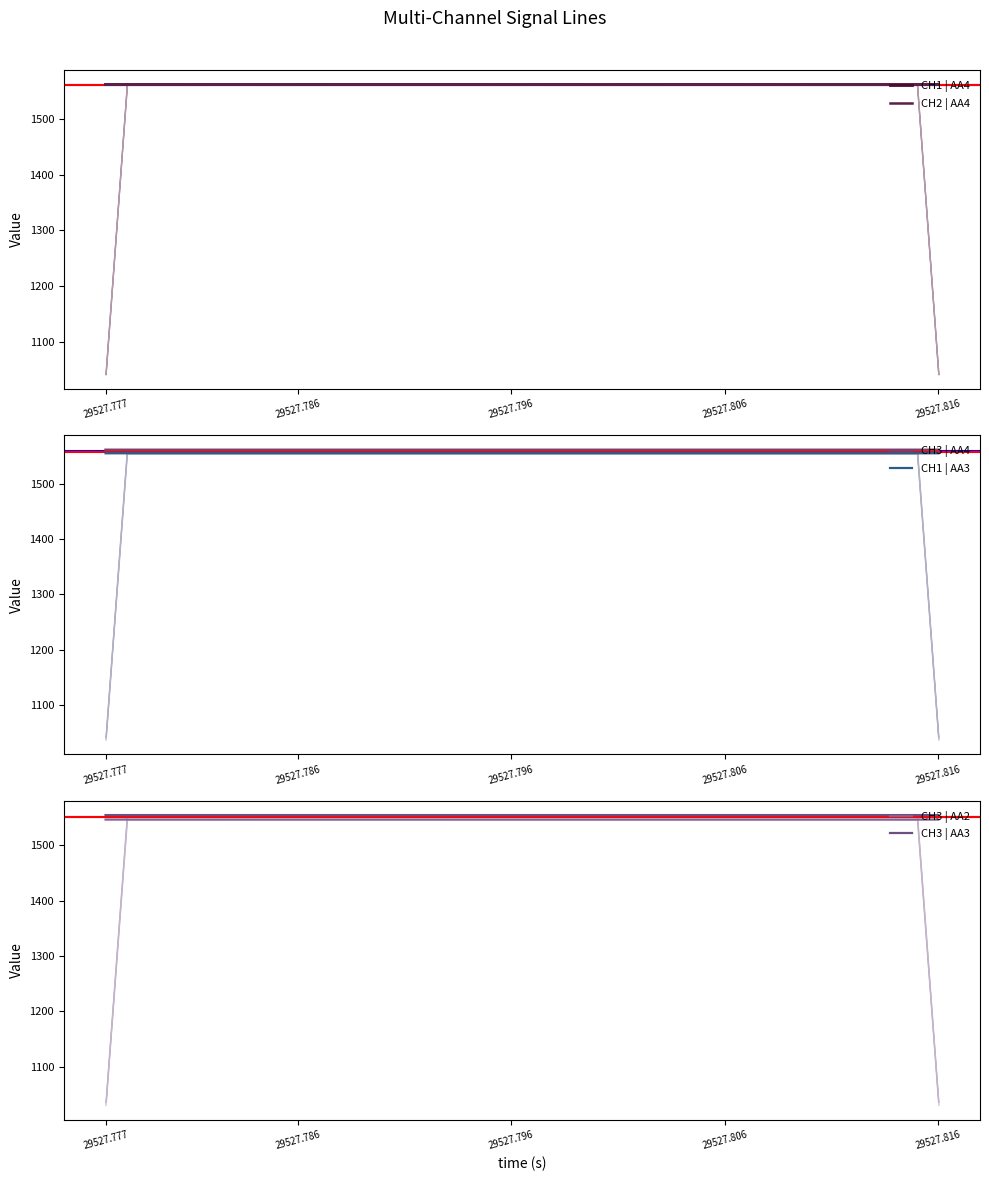

Which series has the largest range (max minus min)?

CH1 | AA4